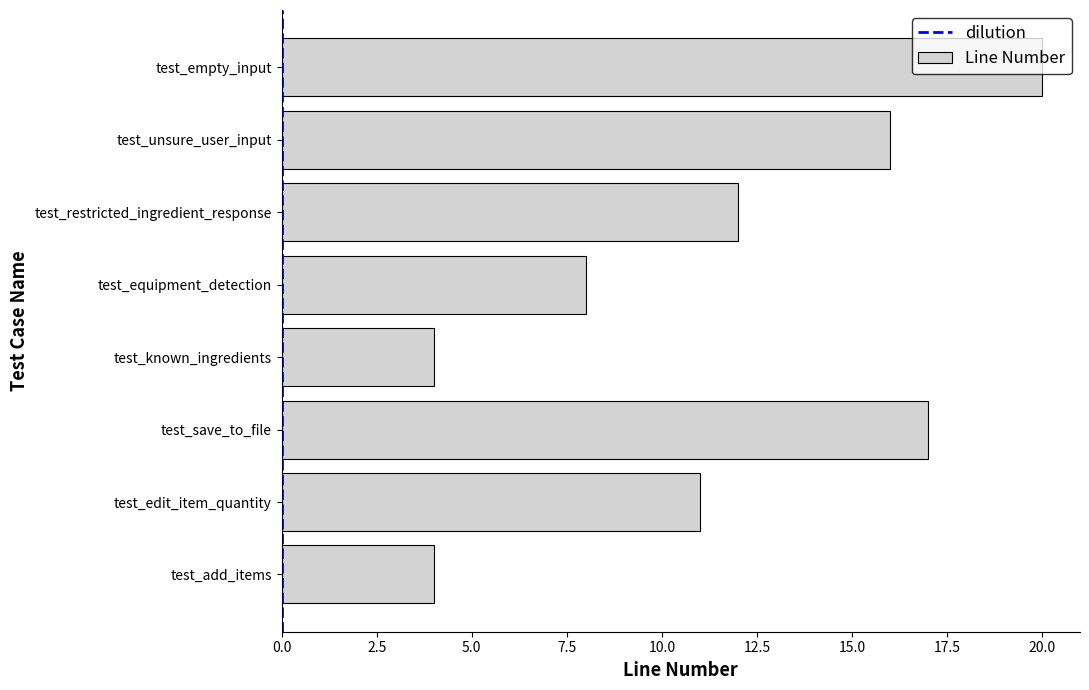

What value does the data have at test_edit_item_quantity, to the nearest 10?

10